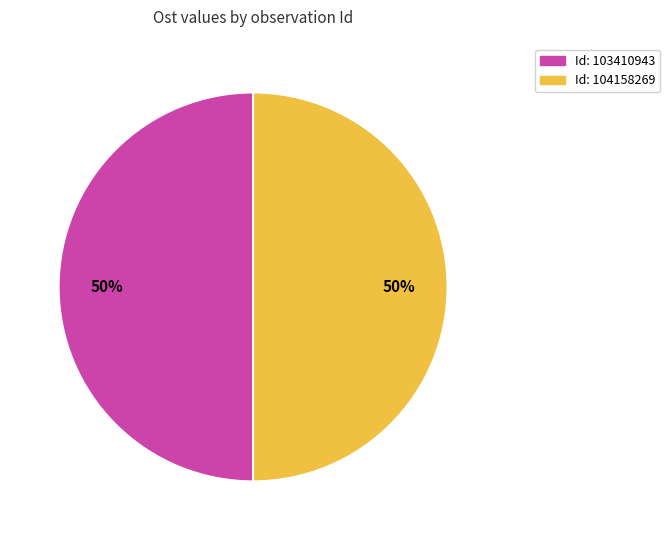

True or false: Id: 103410943 accounts for 37% of the total.

False